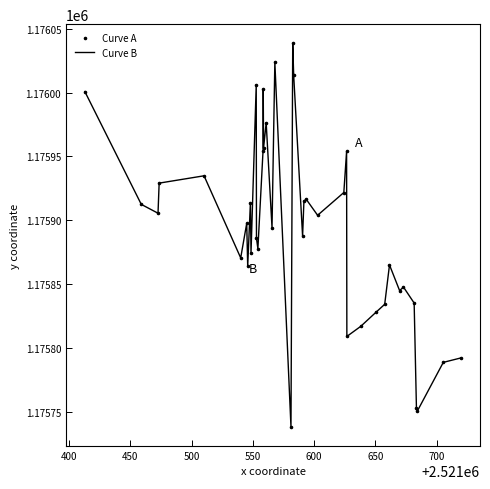

What is the greatest value displayed?

1176038.5